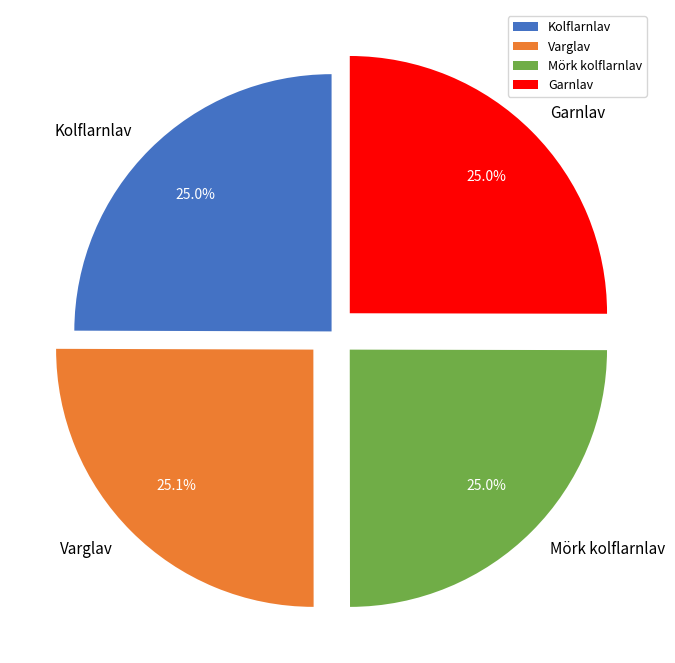

How much of the chart is everything except Garnlav?

75.0%